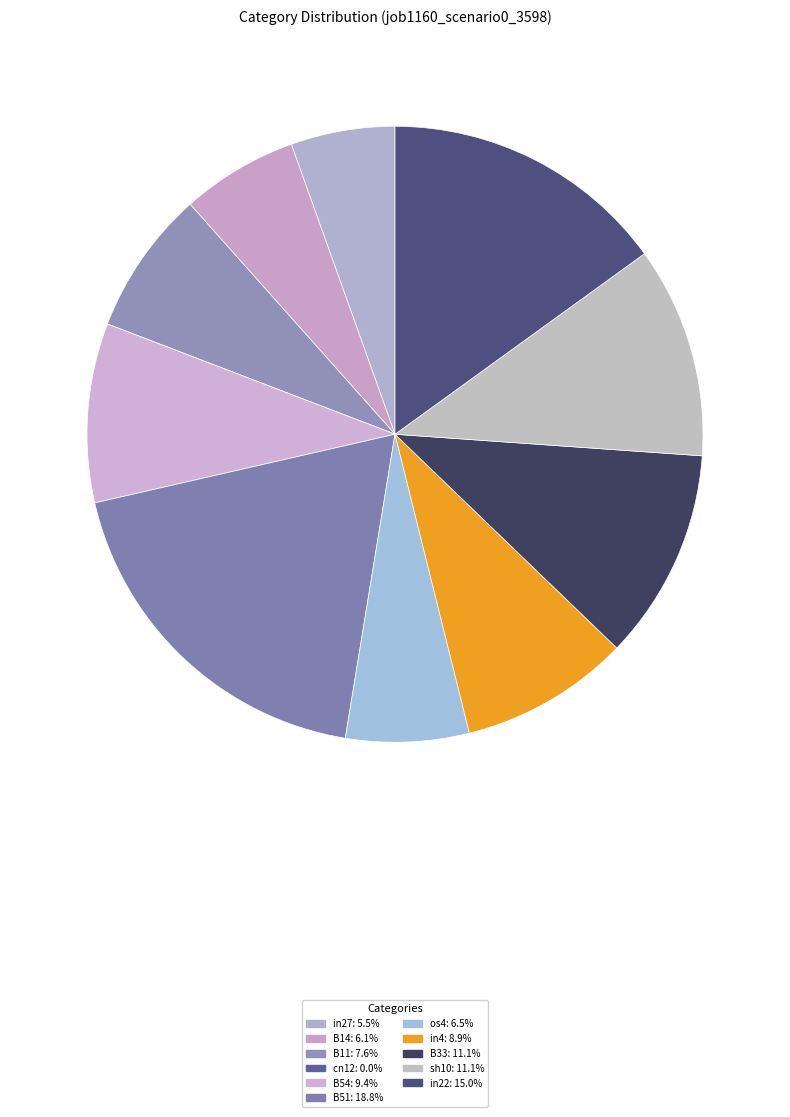

Is it true that os4 is 1% of the pie?

False